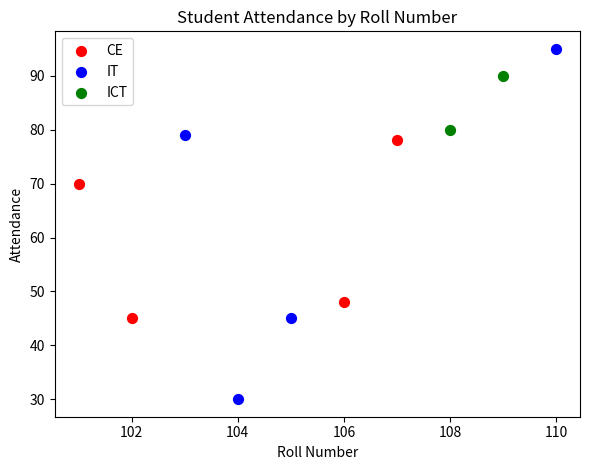

Which series contains the highest Y value?

IT